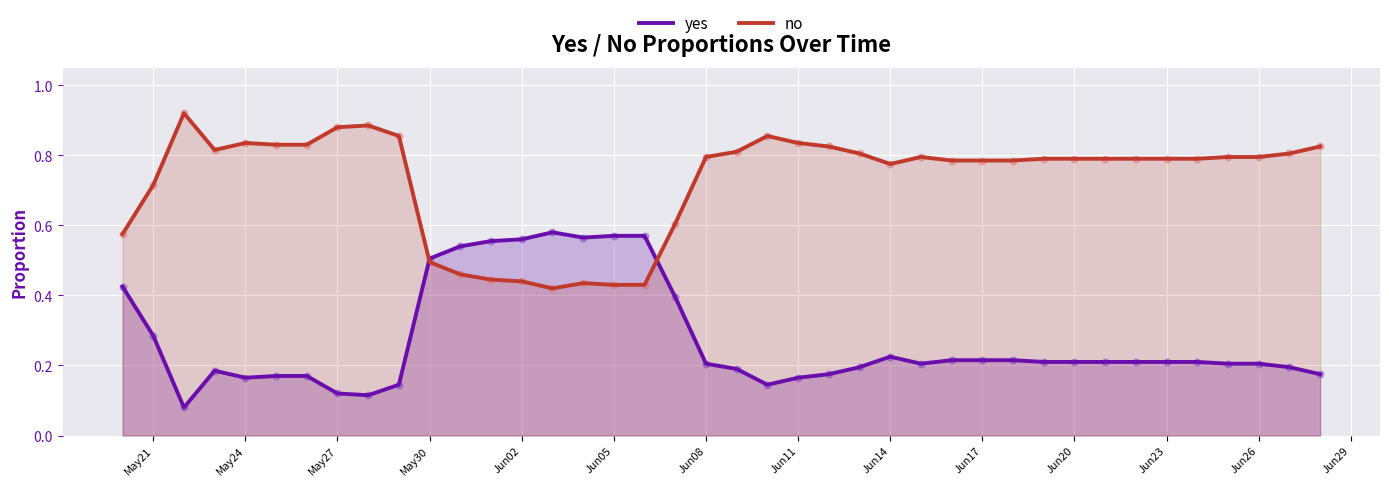

At how many categories does at least one series exceed 0?

40